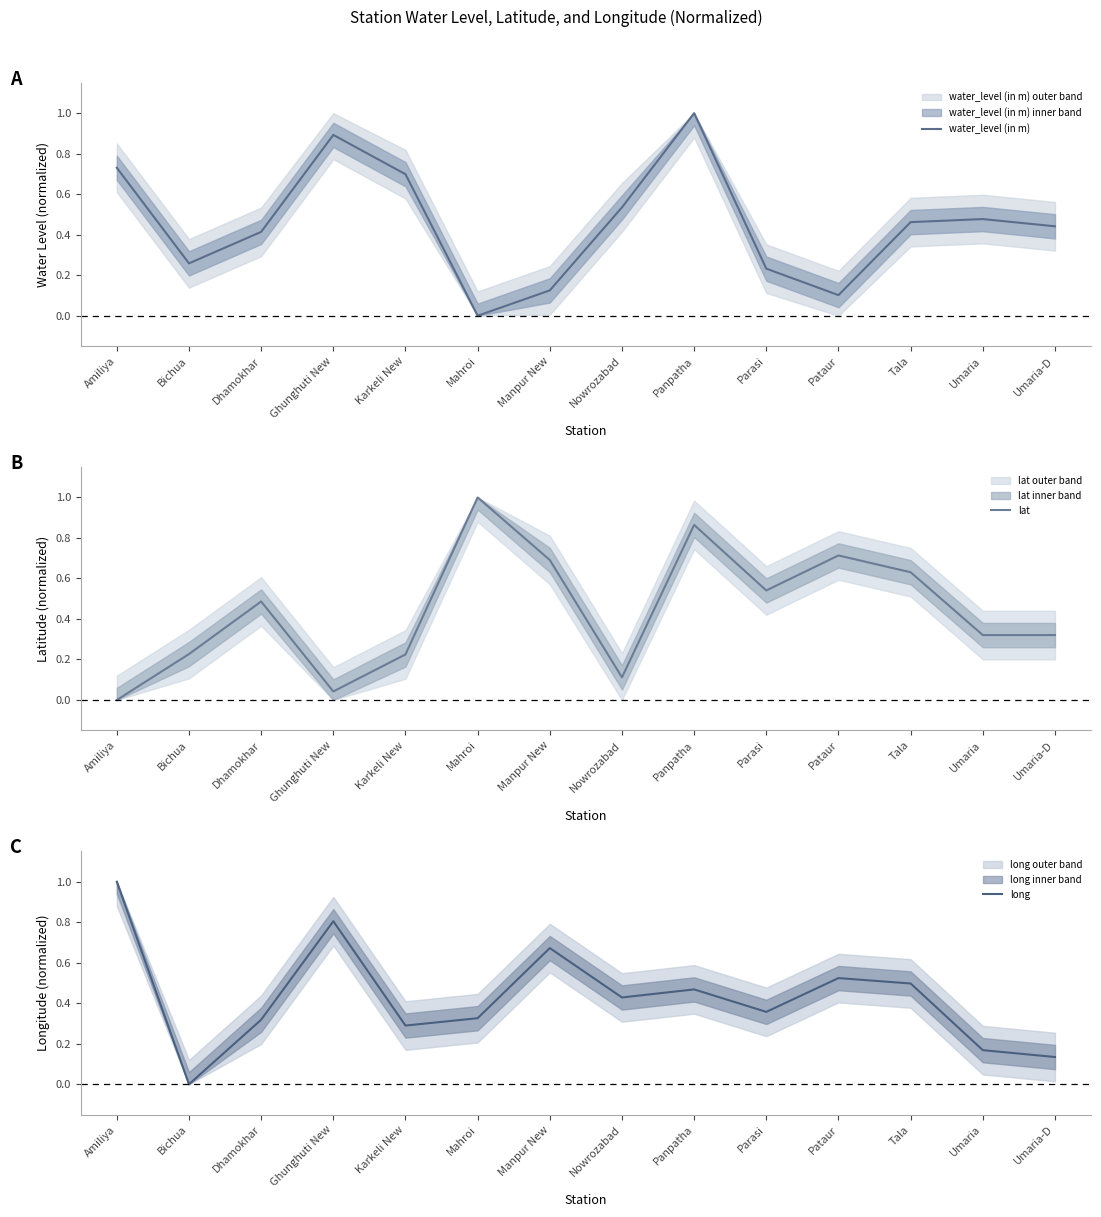

At which label does lat reach its peak?

Mahroi